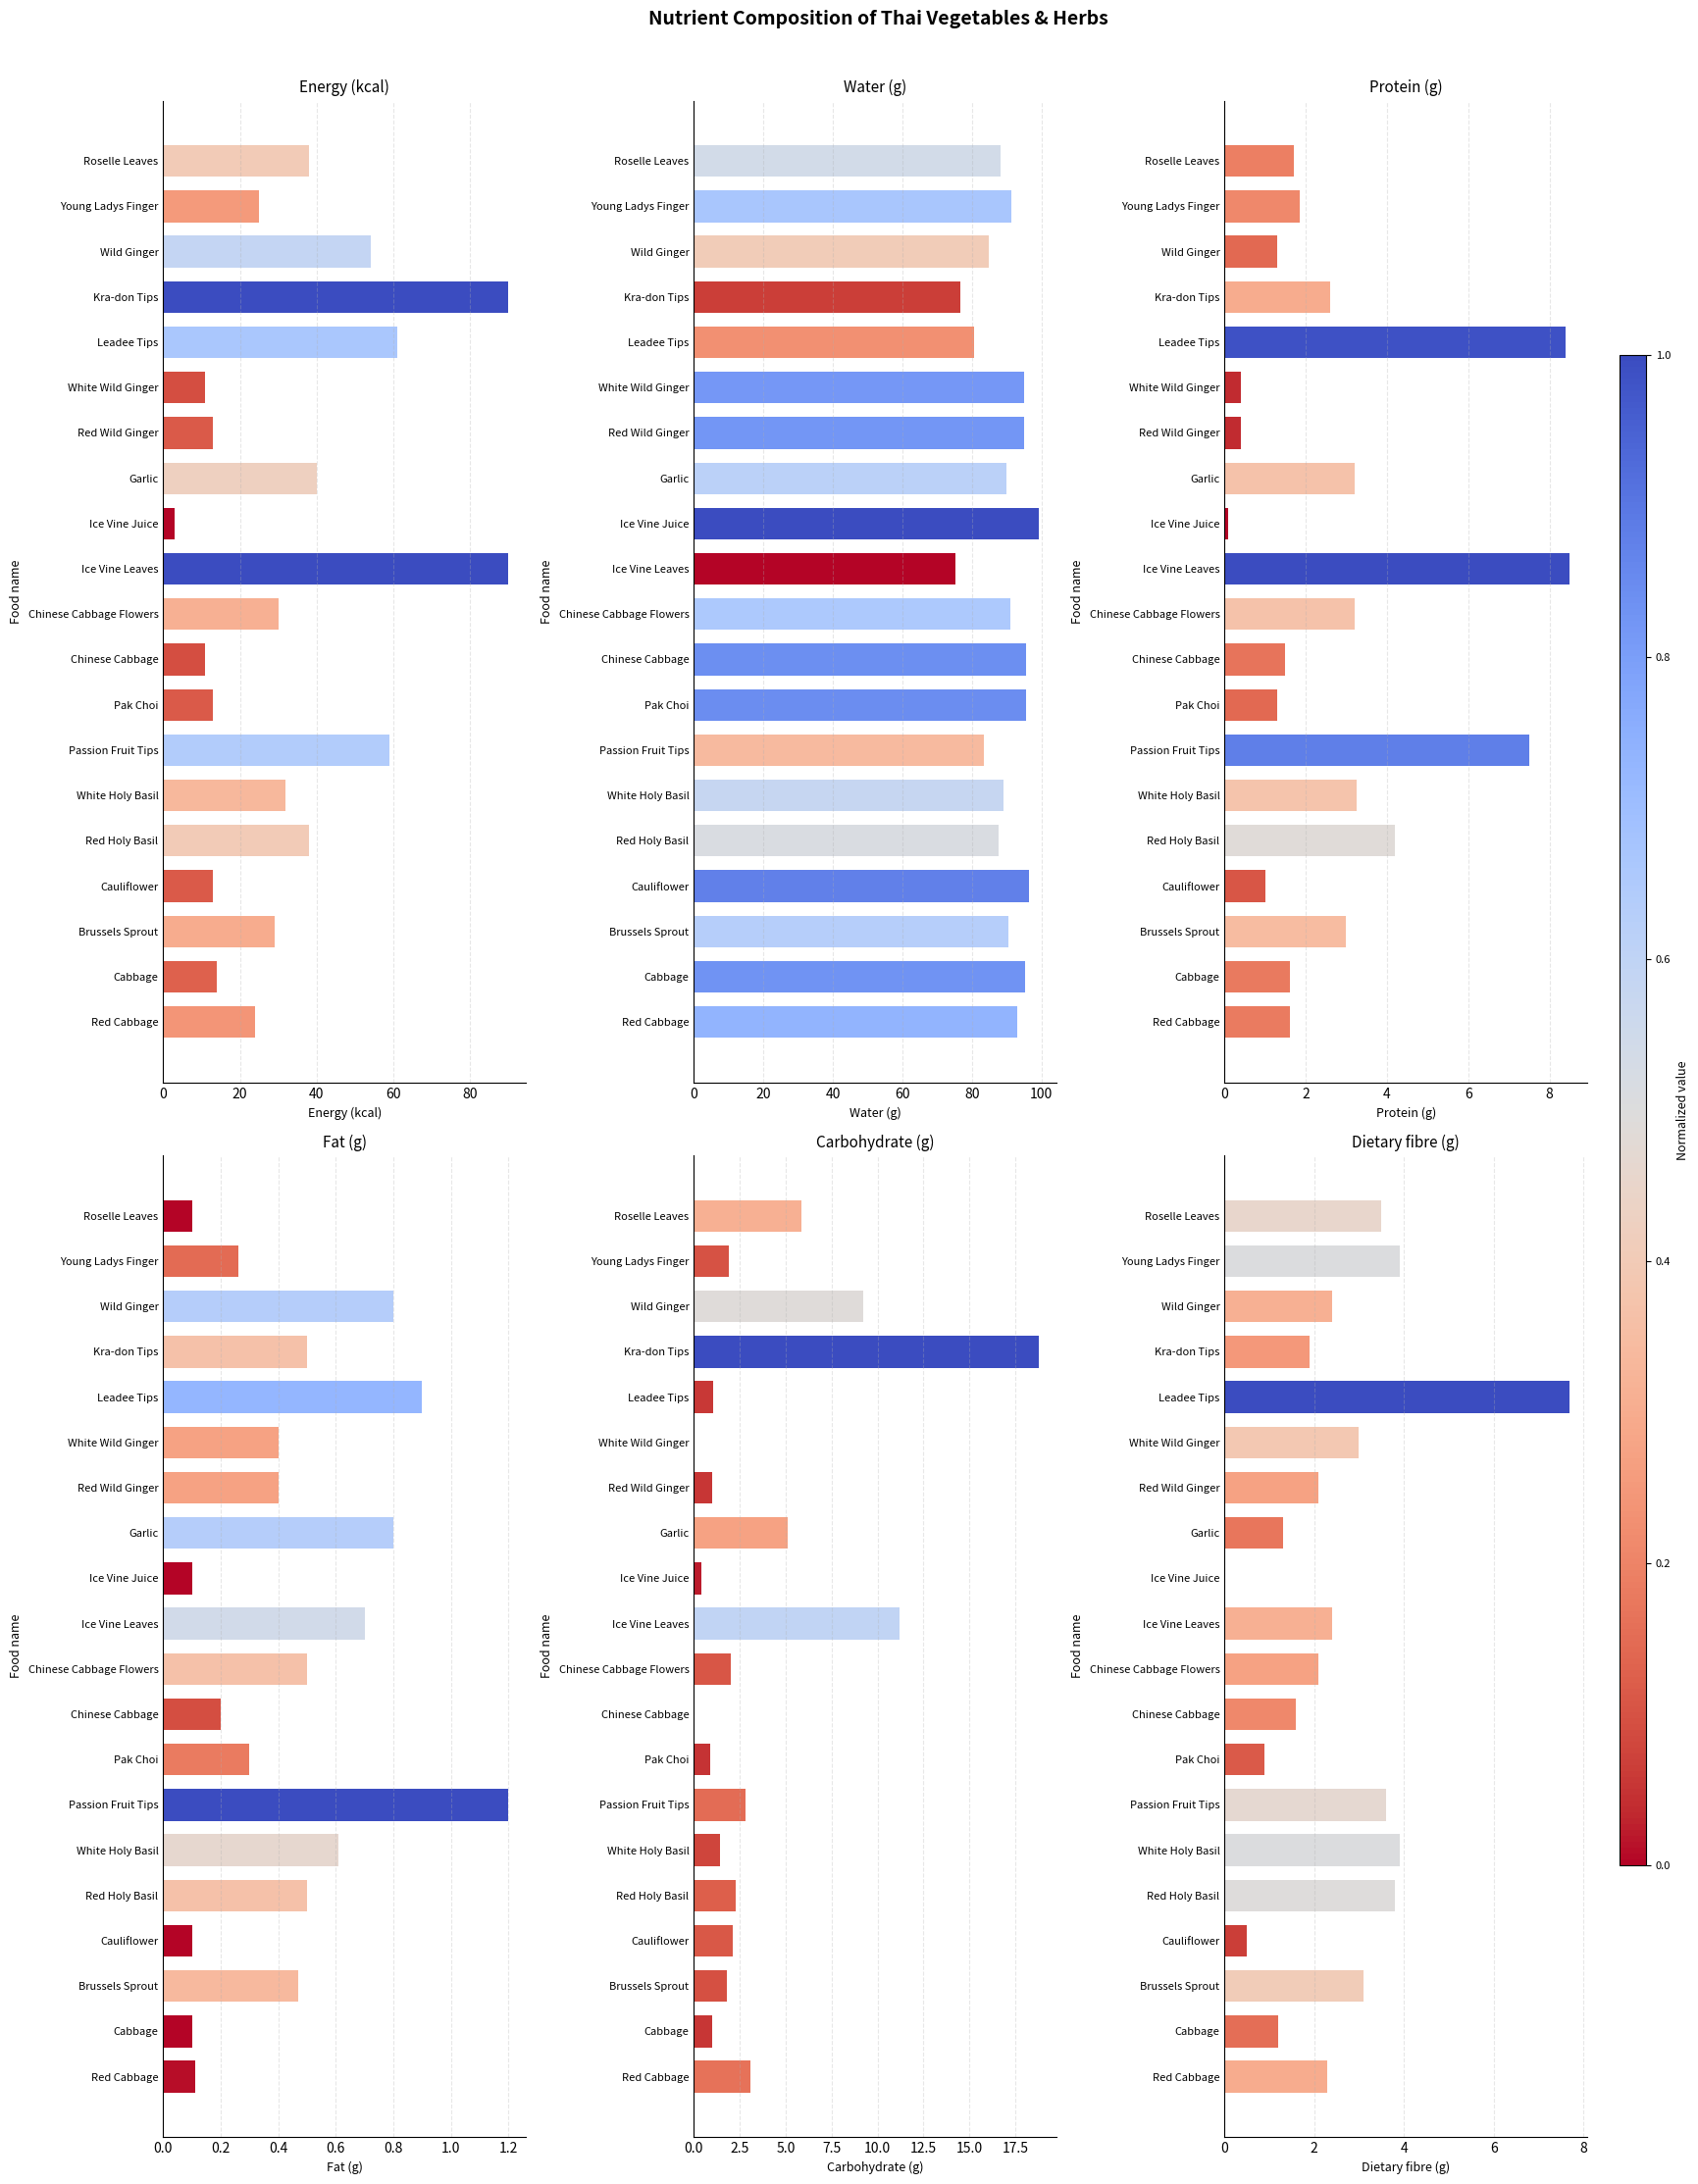

What is the spread (max minus min) of values at 17?

90.0